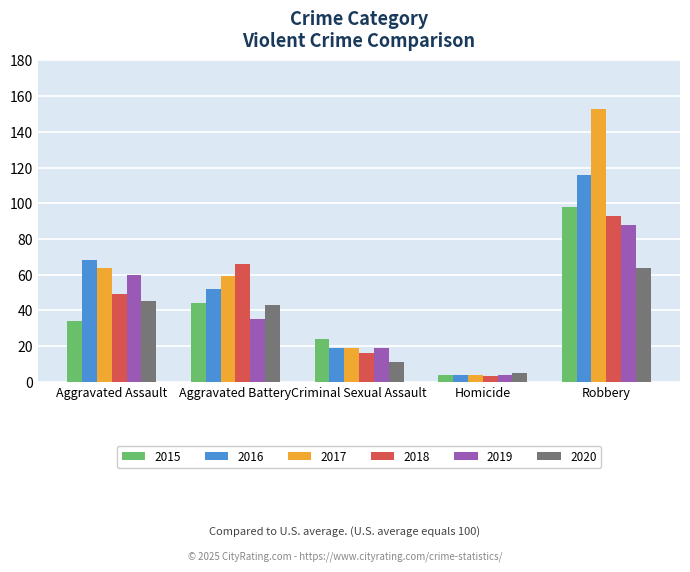

Is the value of 2019 at Homicide greater than the value of 2016 at Robbery?

No